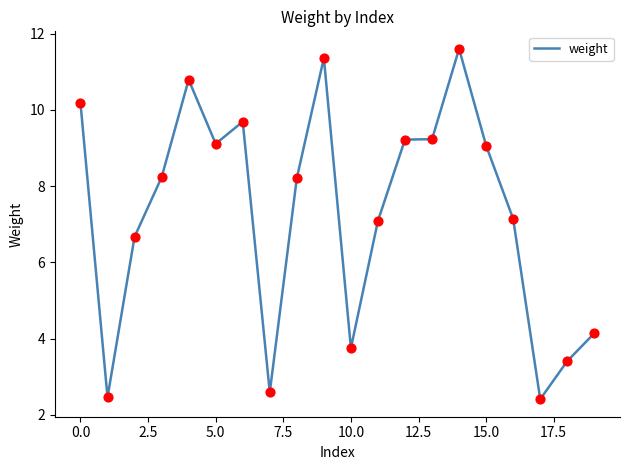

What is the difference between the maximum and minimum values?

9.2